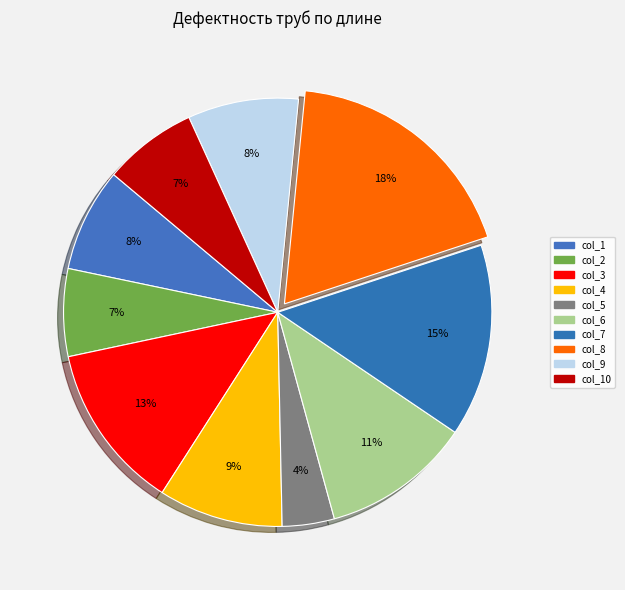

Count the number of slices in the pie.

10